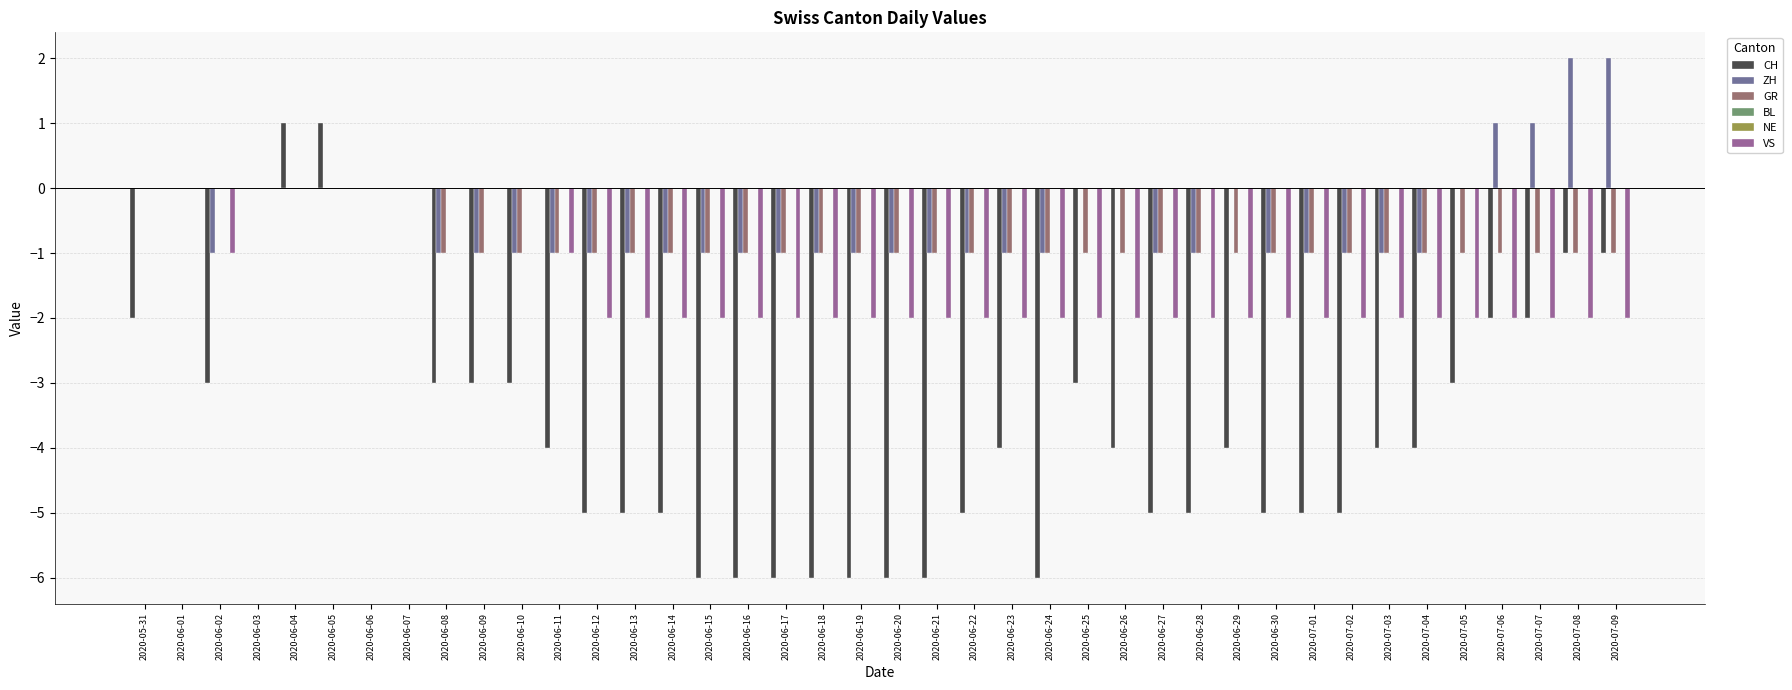

How many bars are there in each group?

6